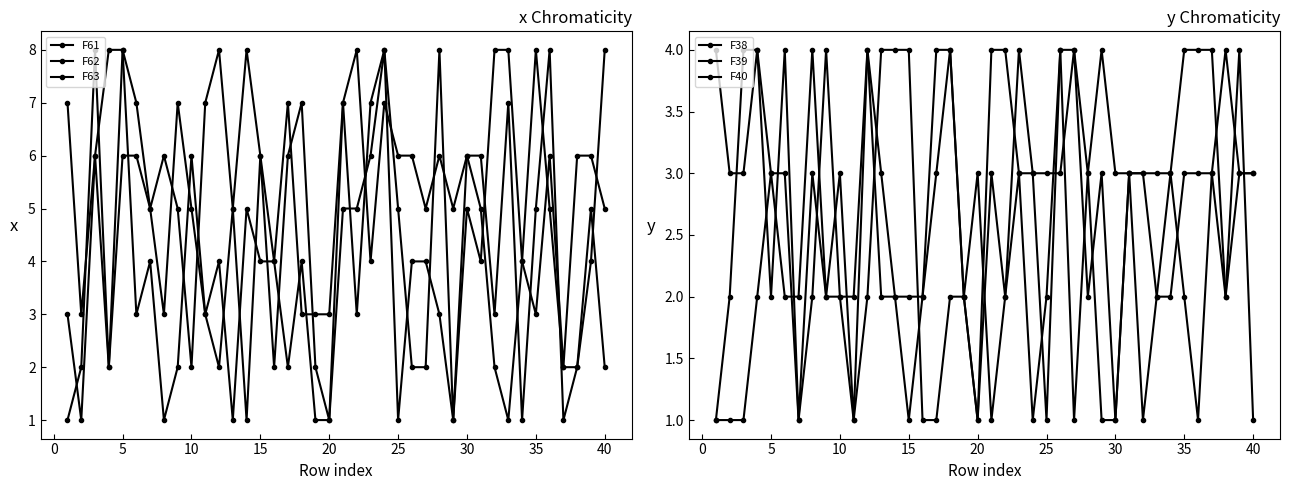

True or false: F62 and F38 cross at least once.

True